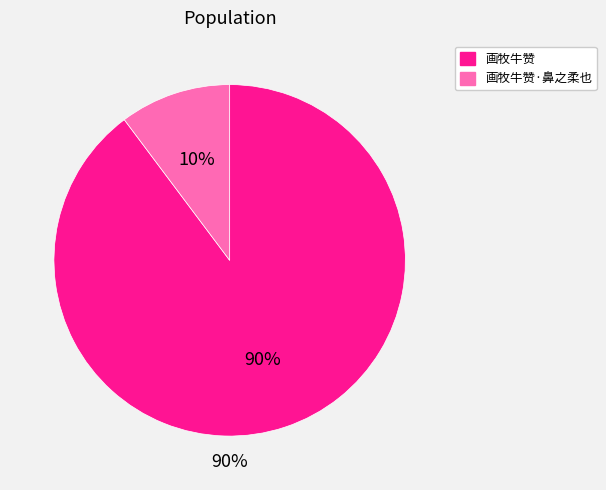

To the nearest percent, what is the combined percentage of 画牧牛赞·鼻之柔也 and 画牧牛赞?

100%